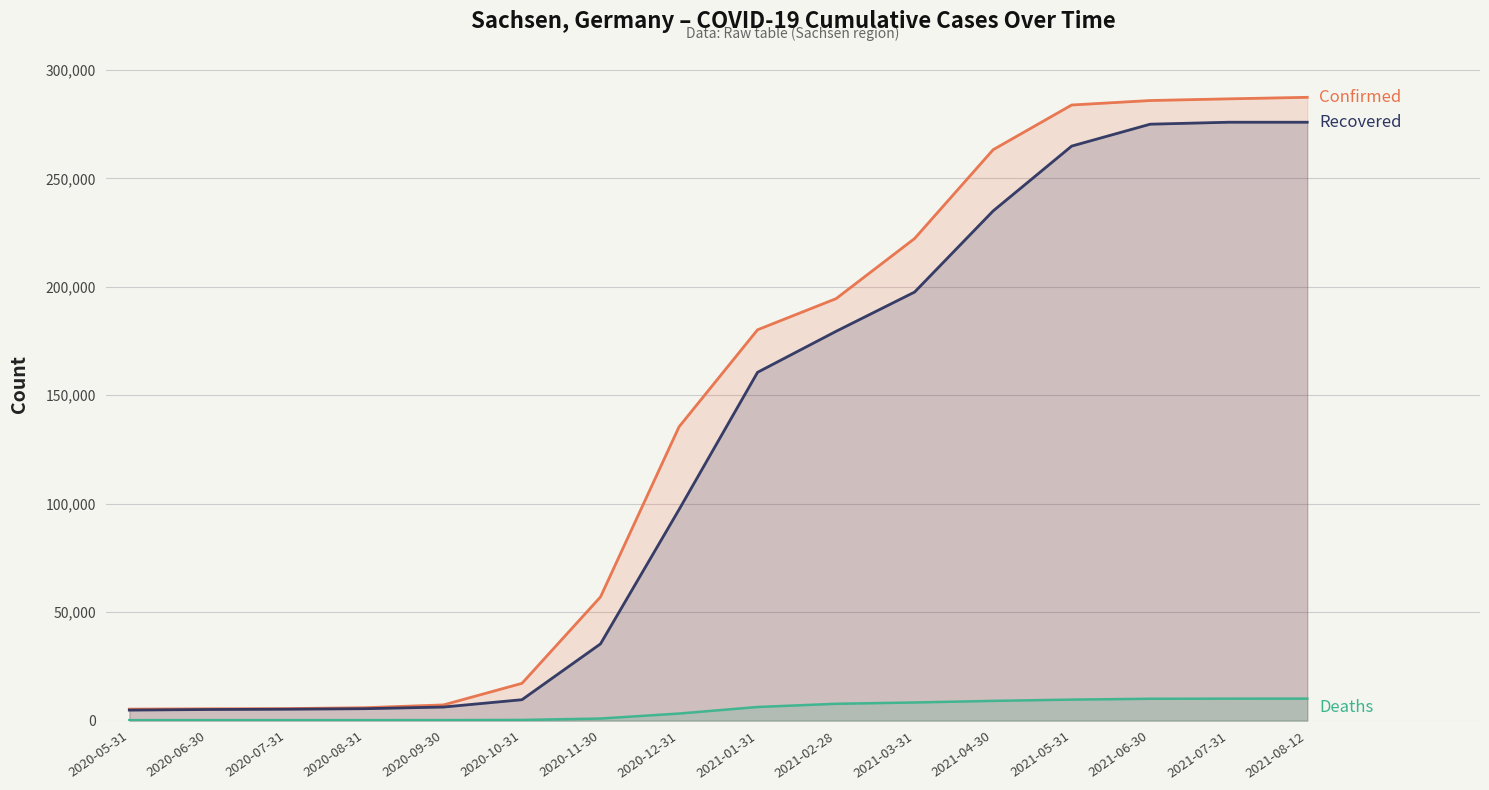

What is the sum of all Confirmed values?

2243329